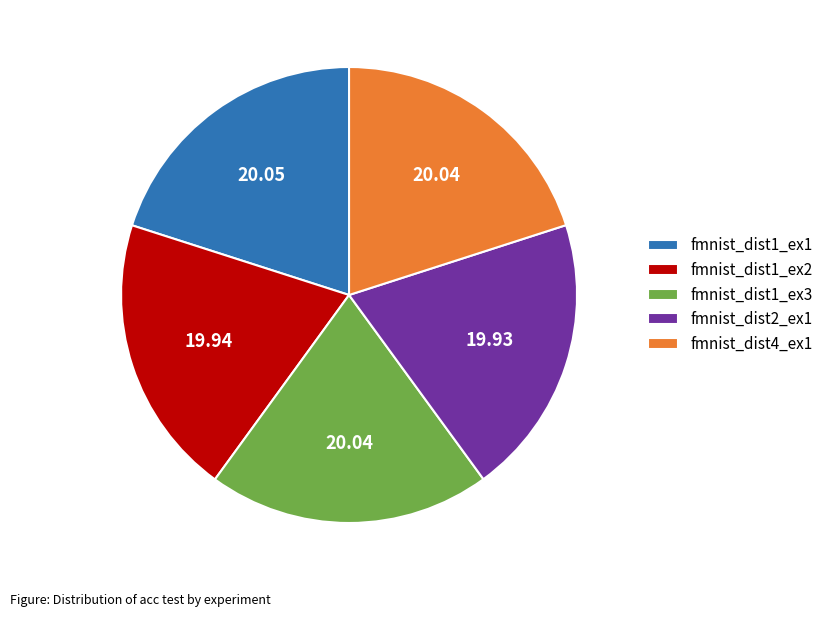

Is it true that fmnist_dist2_ex1 is 32% of the pie?

False